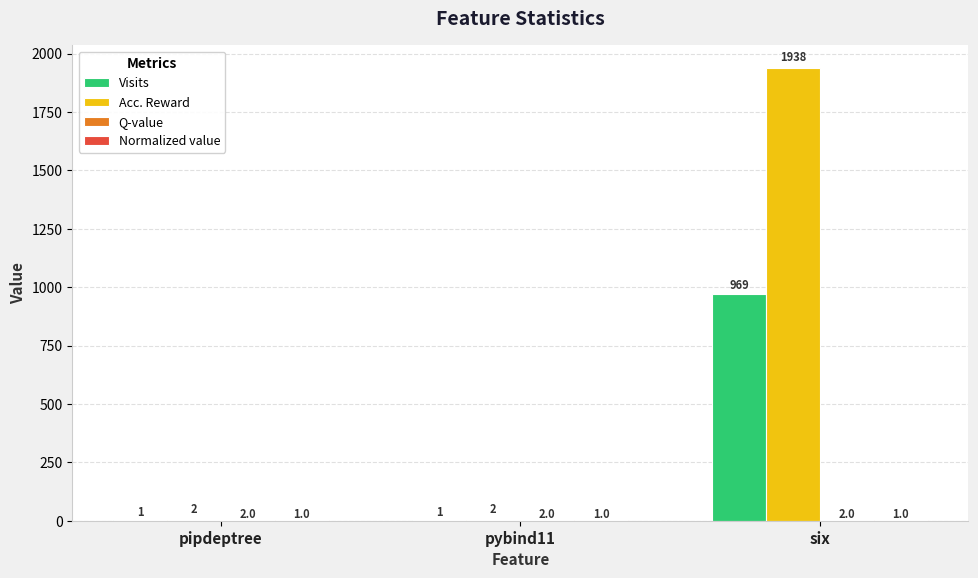

What is the highest value of the Visits series?

969